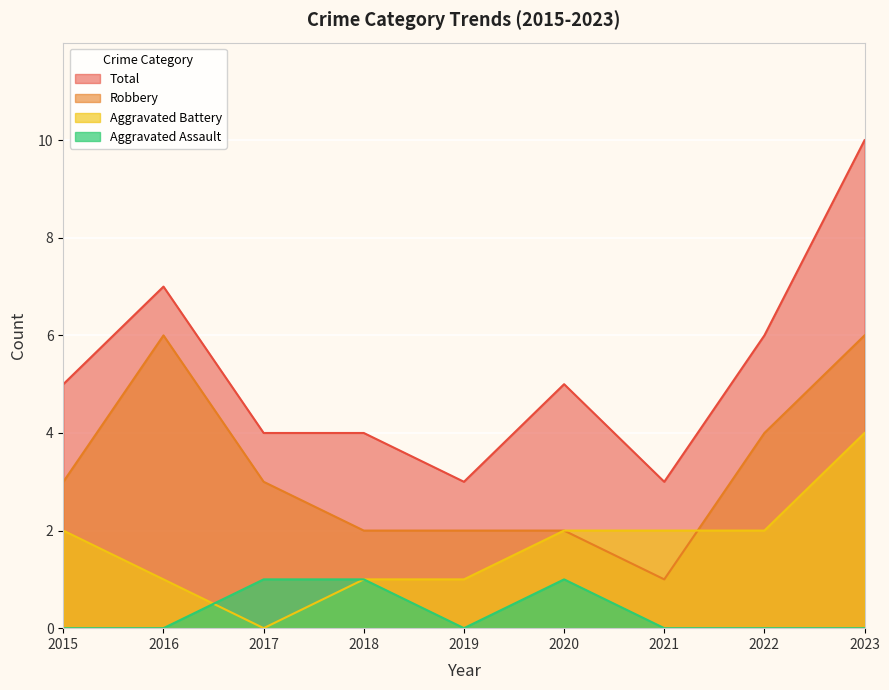

Rank the series by their maximum value, from lowest to highest.

Aggravated Assault, Aggravated Battery, Robbery, Total